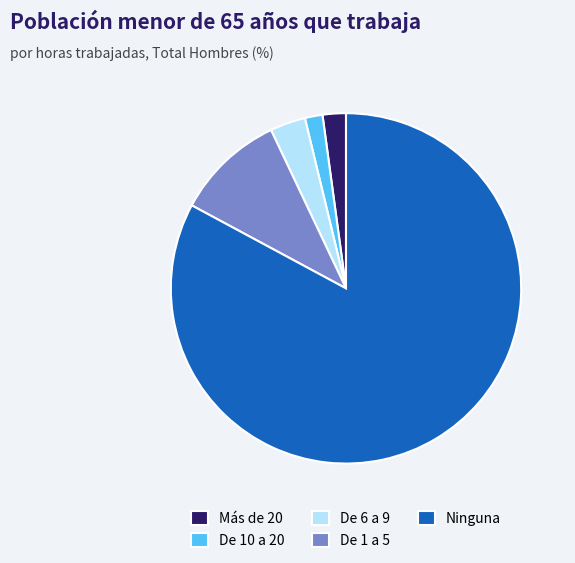

How many segments does this pie chart have?

5